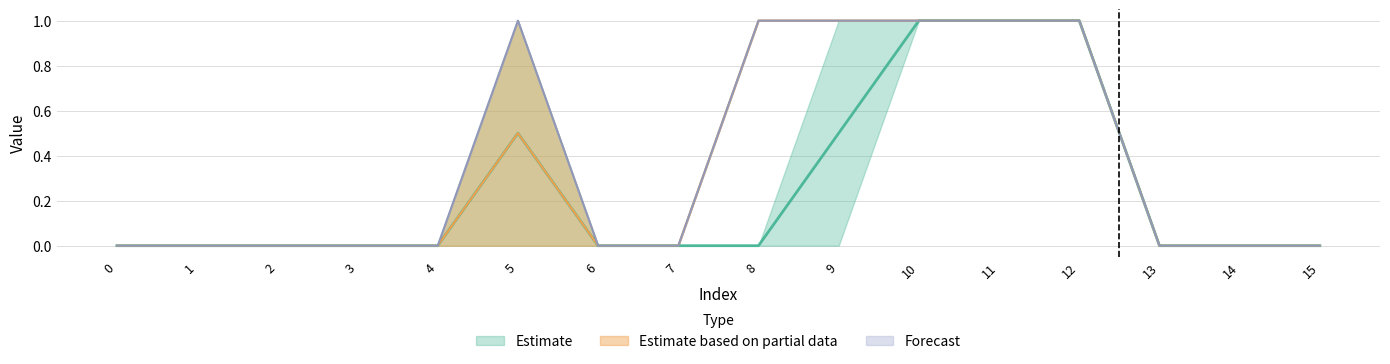

The value of Estimate based on partial data at 8 is 1. True or false?

True